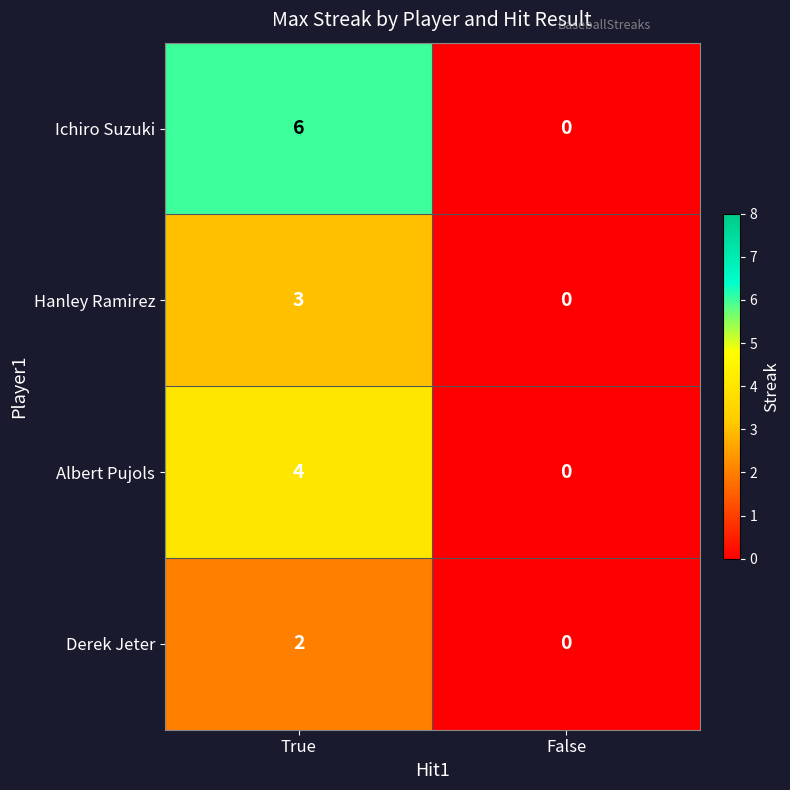

Which series has the largest total across all categories?

Ichiro Suzuki